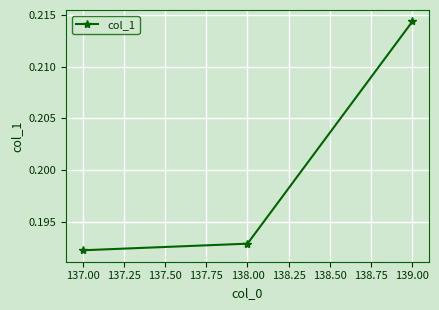

True or false: the data shows 0.3 at 138.00.

False